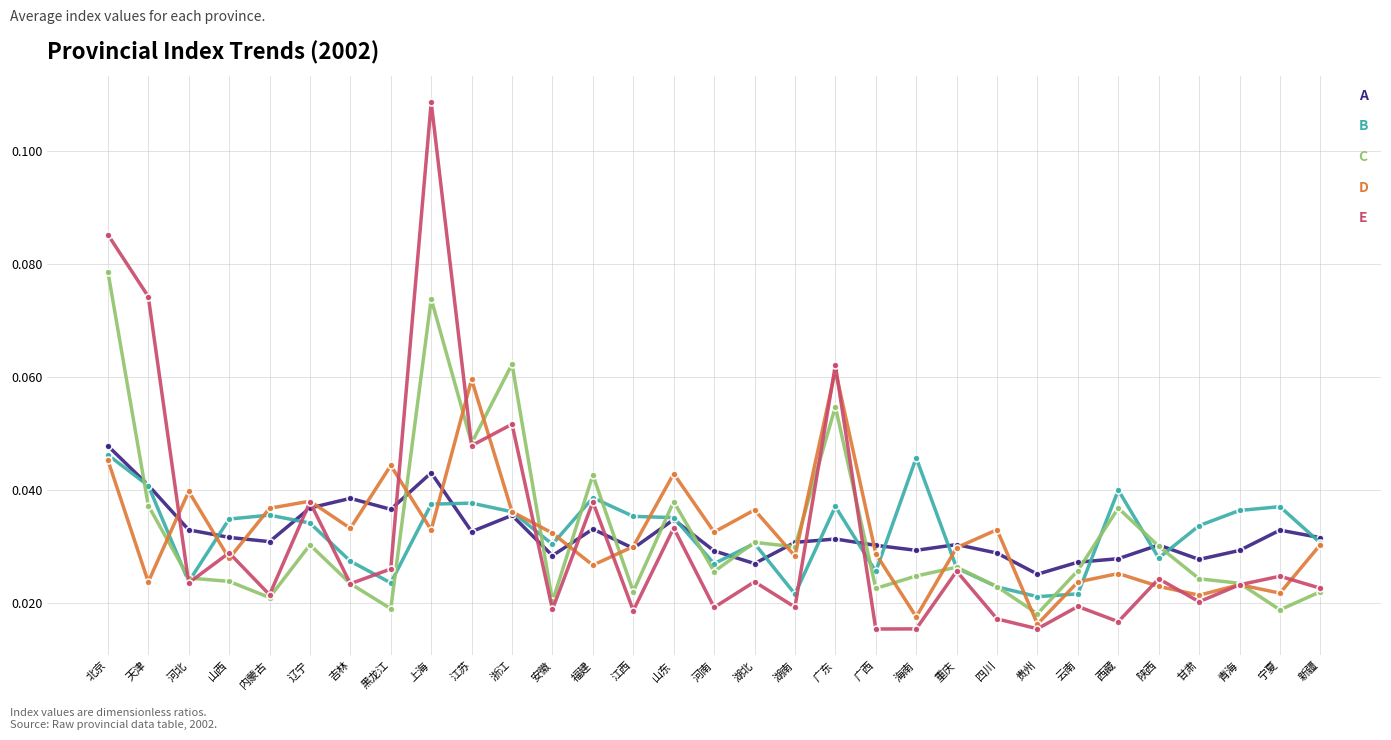

Does the chart have visible grid lines?

Yes